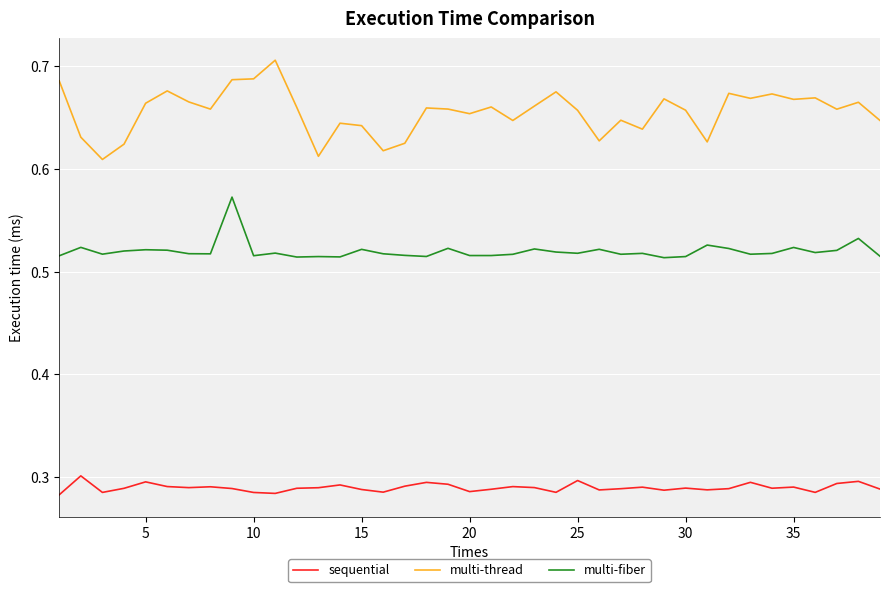

True or false: multi-thread and sequential intersect in this chart.

False